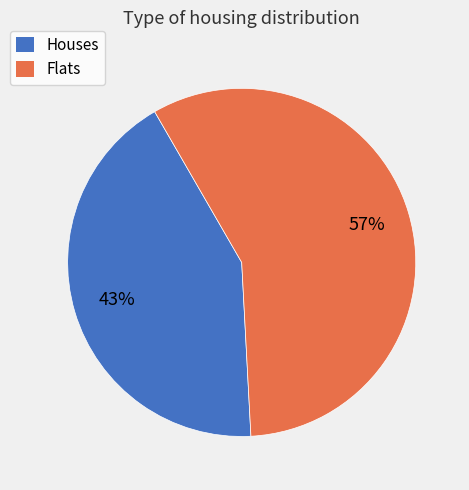

Is there any slice that represents more than half of the pie?

Yes